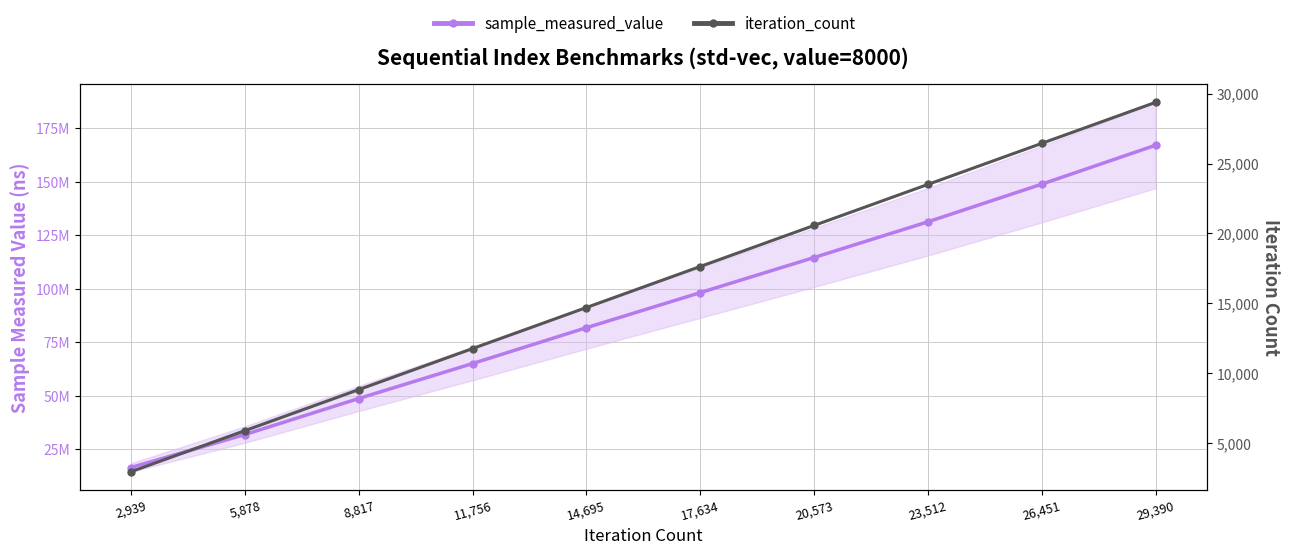

Rank the series by their average value, from highest to lowest.

sample_measured_value, iteration_count